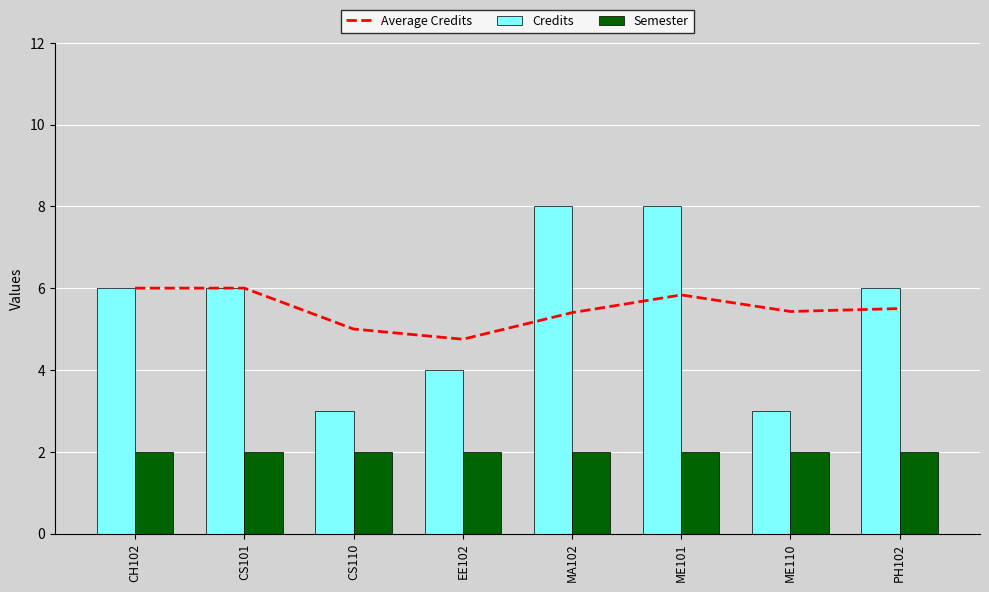

Reading left to right, what are all the values shown in this chart?

Average Credits: CH102=6.0	CS101=6.0	CS110=5.0	EE102=4.8	MA102=5.4	ME101=5.8	ME110=5.4	PH102=5.5
Credits: CH102=6.0	CS101=6.0	CS110=3.0	EE102=4.0	MA102=8.0	ME101=8.0	ME110=3.0	PH102=6.0
Semester: CH102=2.0	CS101=2.0	CS110=2.0	EE102=2.0	MA102=2.0	ME101=2.0	ME110=2.0	PH102=2.0